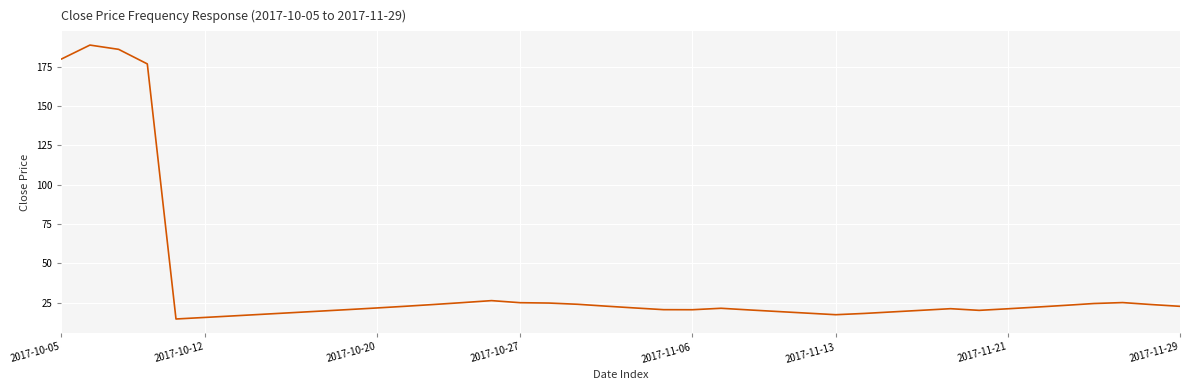

How many distinct data groups are displayed?

1